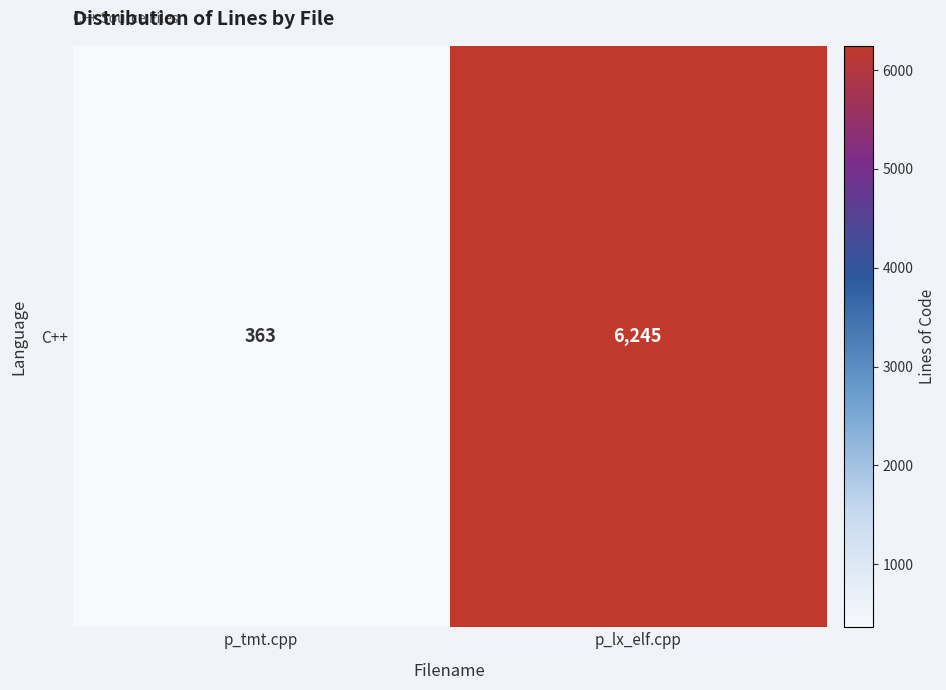

List the labels in order of value, smallest first.

p_tmt.cpp, p_lx_elf.cpp